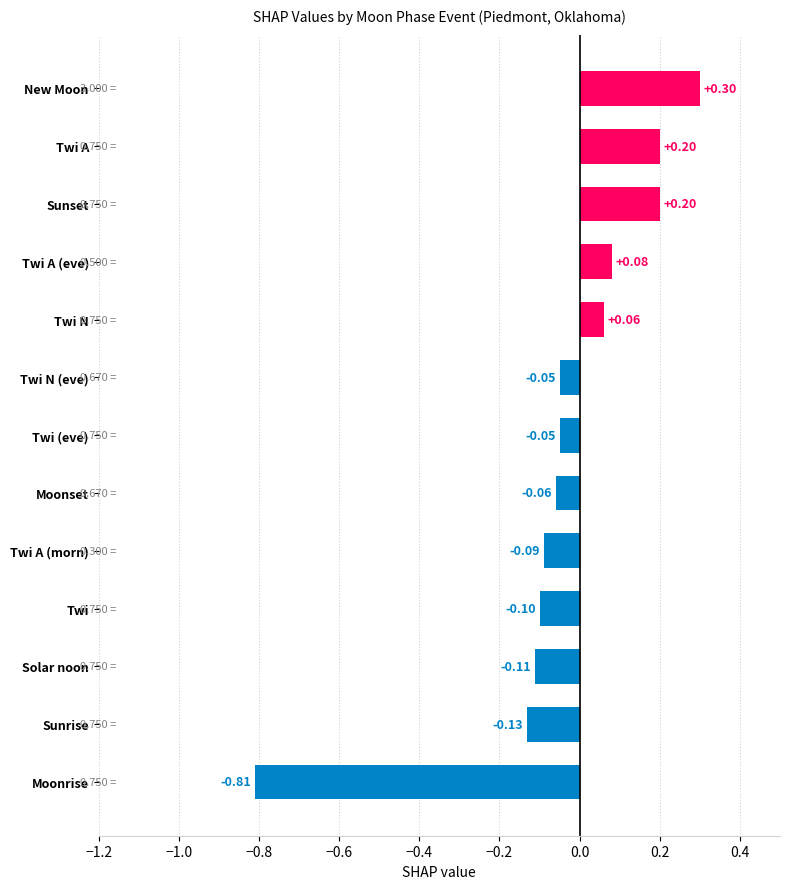

What is the sum of all values?

-0.6